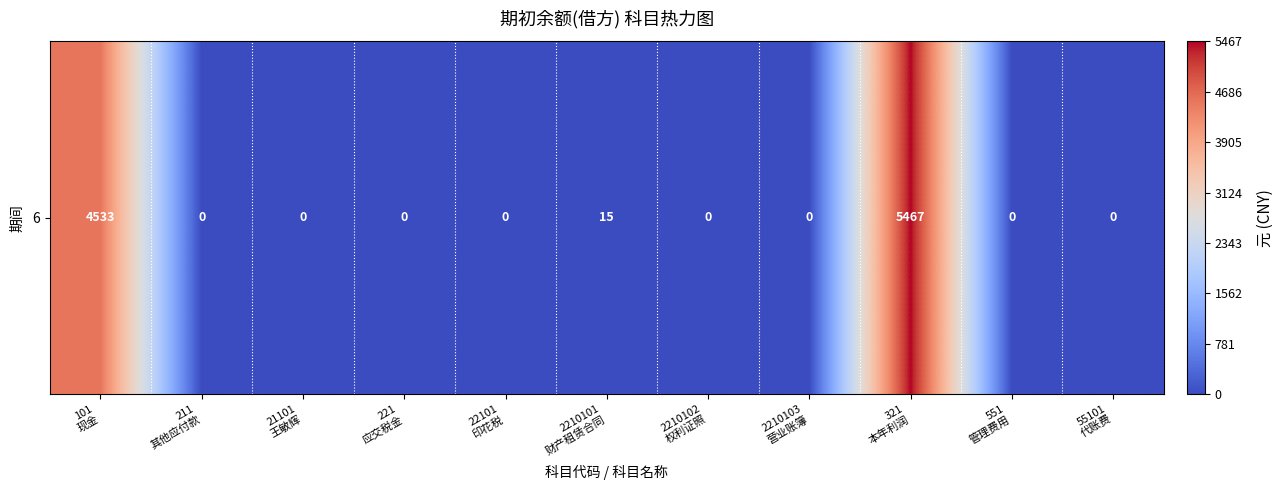

What is the difference between the maximum and minimum values?

5467